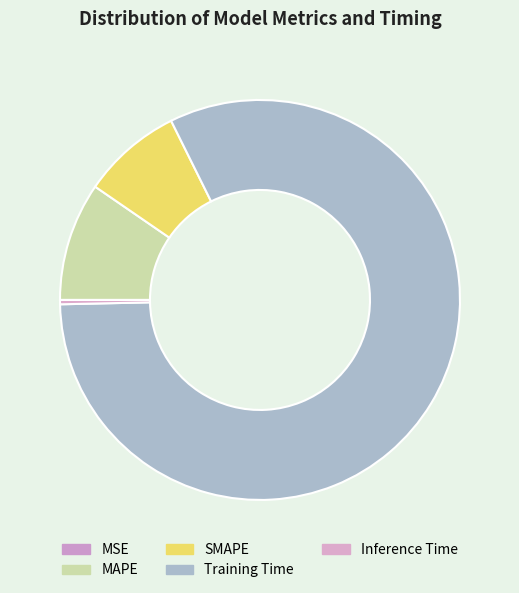

Which category has the biggest portion of the pie?

Training Time